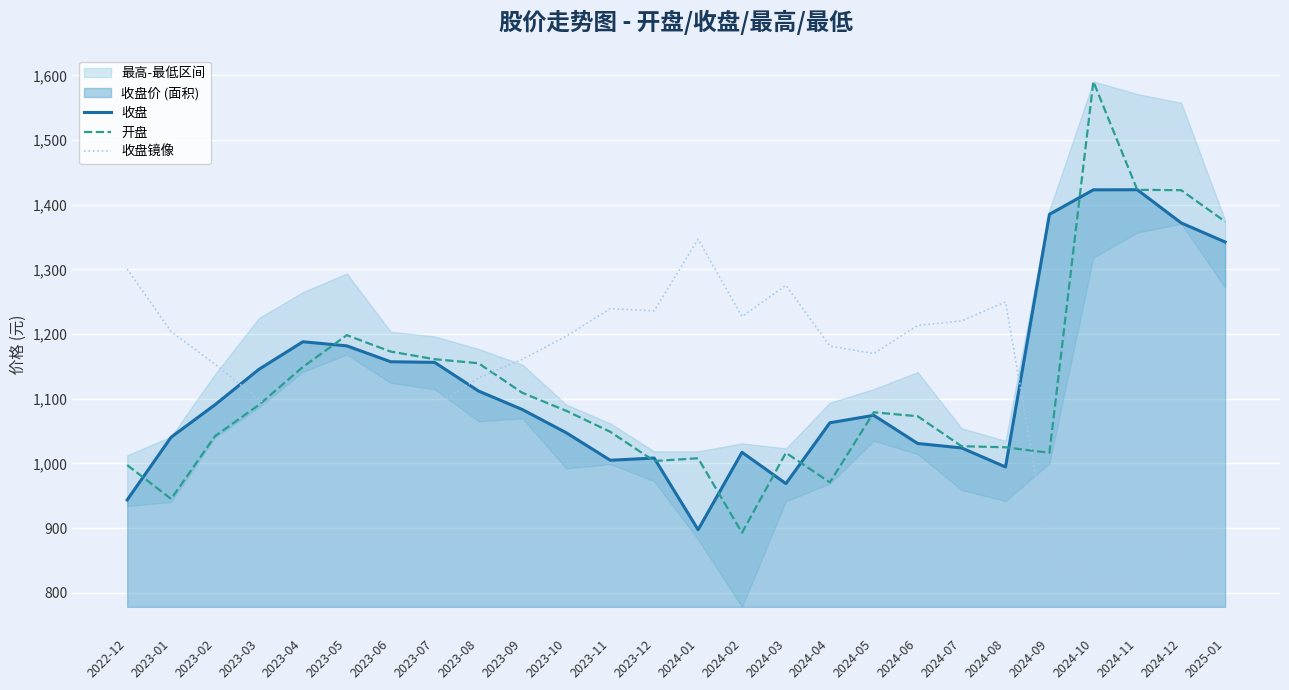

What is the sum of all 收盘镜像 values?

29177.5